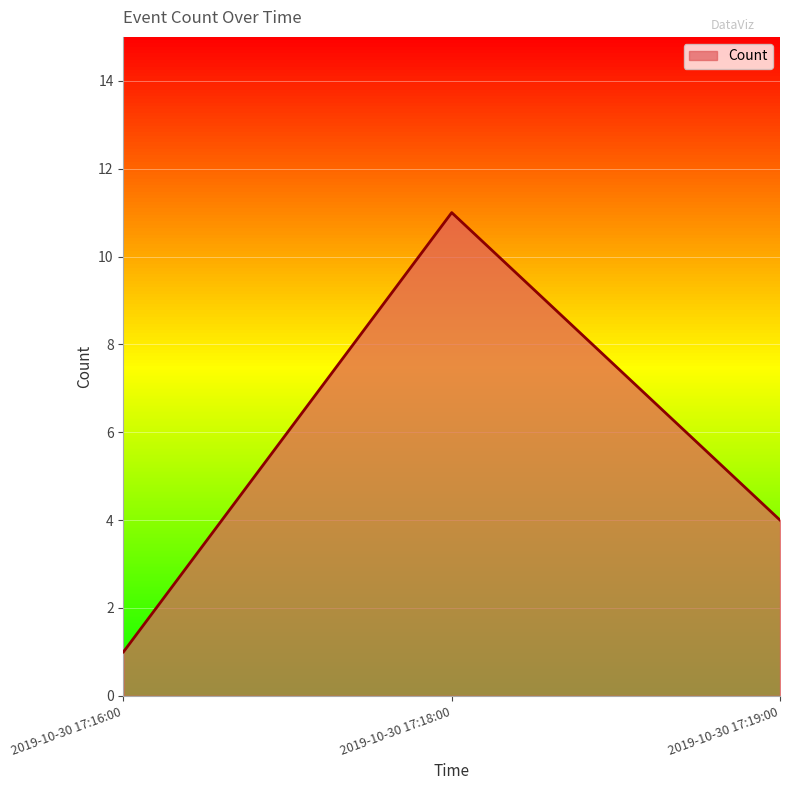

Which label corresponds to the largest value in the chart?

2019-10-30 17:18:00